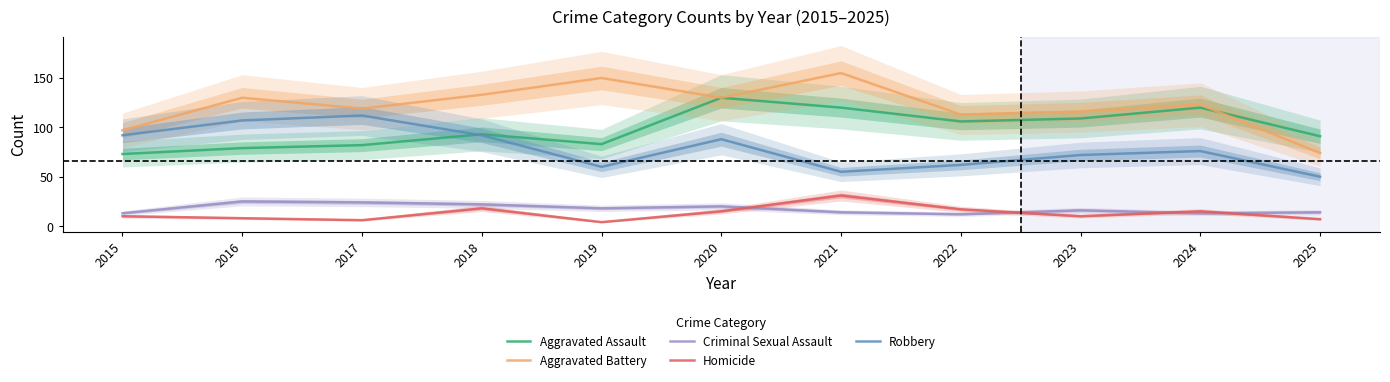

How many times do Aggravated Battery and Aggravated Assault cross each other?

1